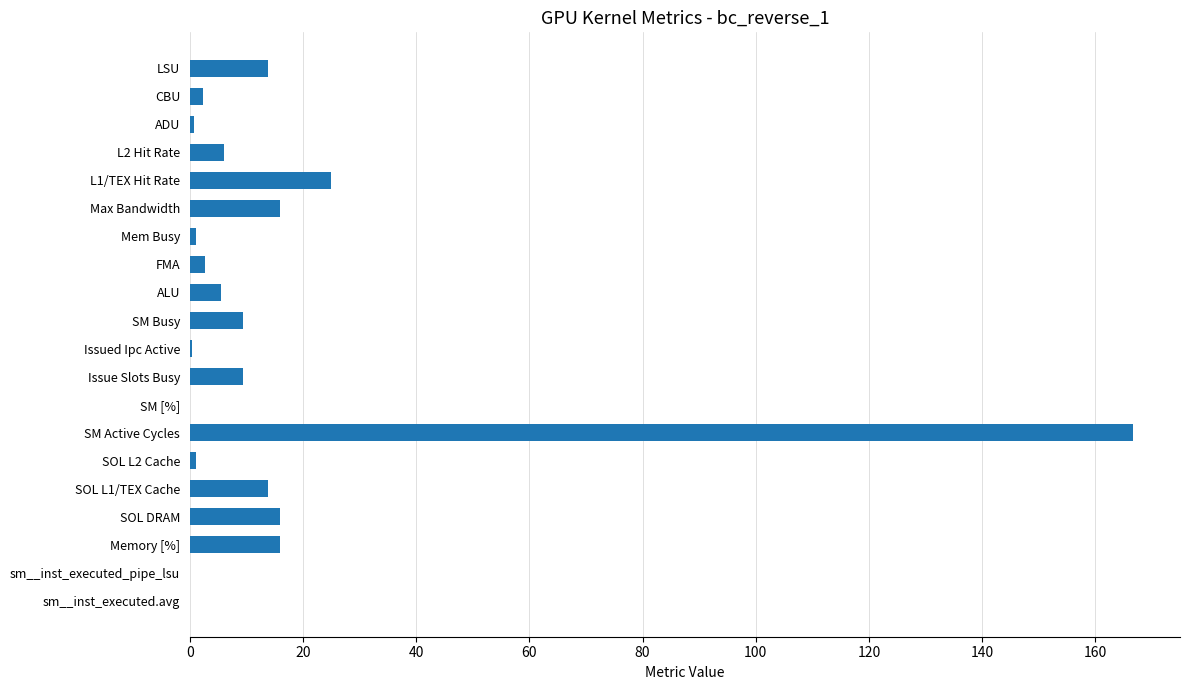

Between sm__inst_executed.avg and SM Busy, which is larger?

SM Busy